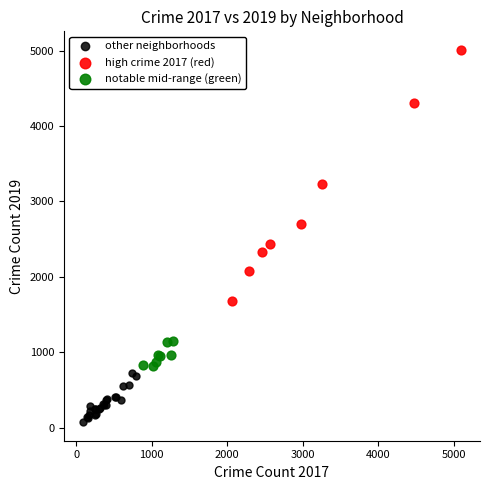

Which series contains the lowest Y value?

other neighborhoods